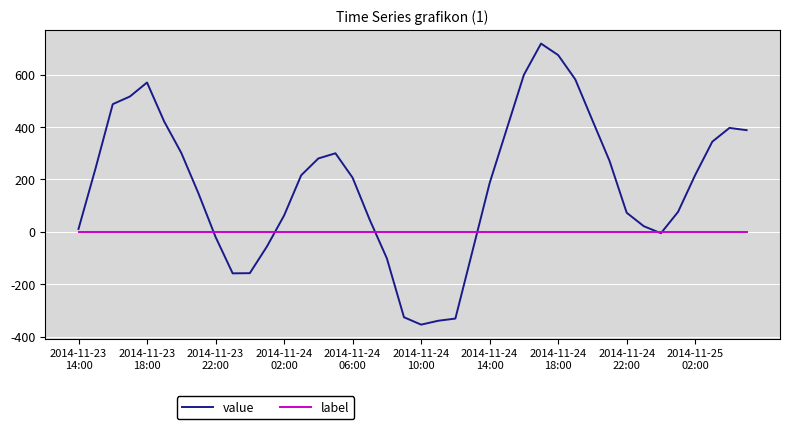

What is the highest value of the value series?

718.2